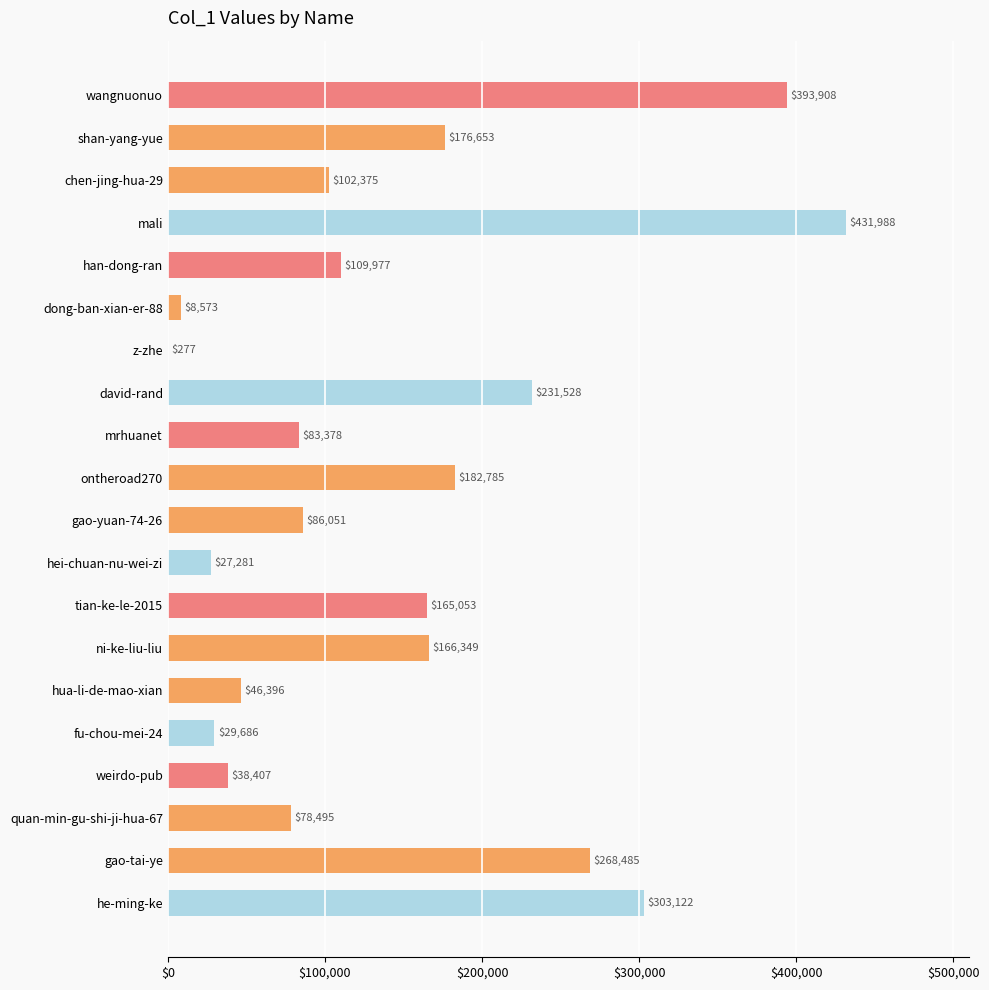

What is the sum of the values at fu-chou-mei-24 and chen-jing-hua-29?

132061